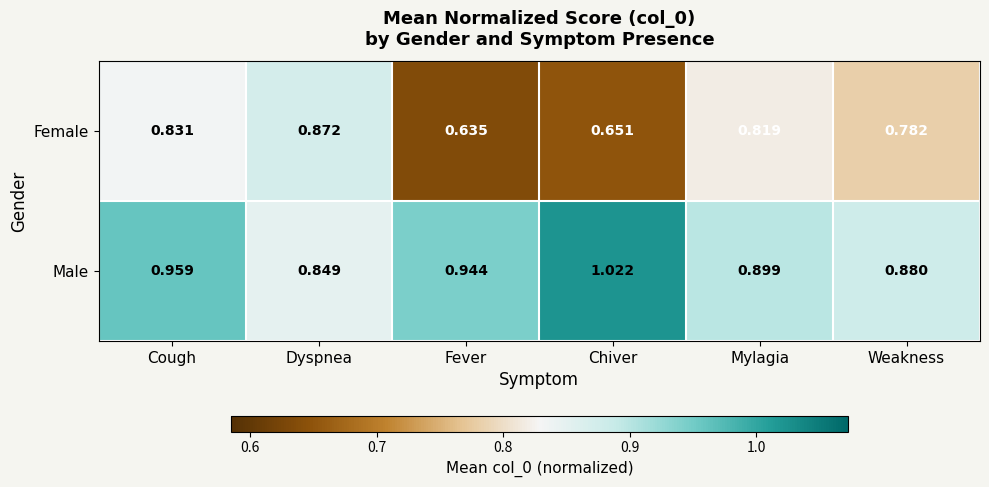

Where is Female nearest to the value 0?

Fever